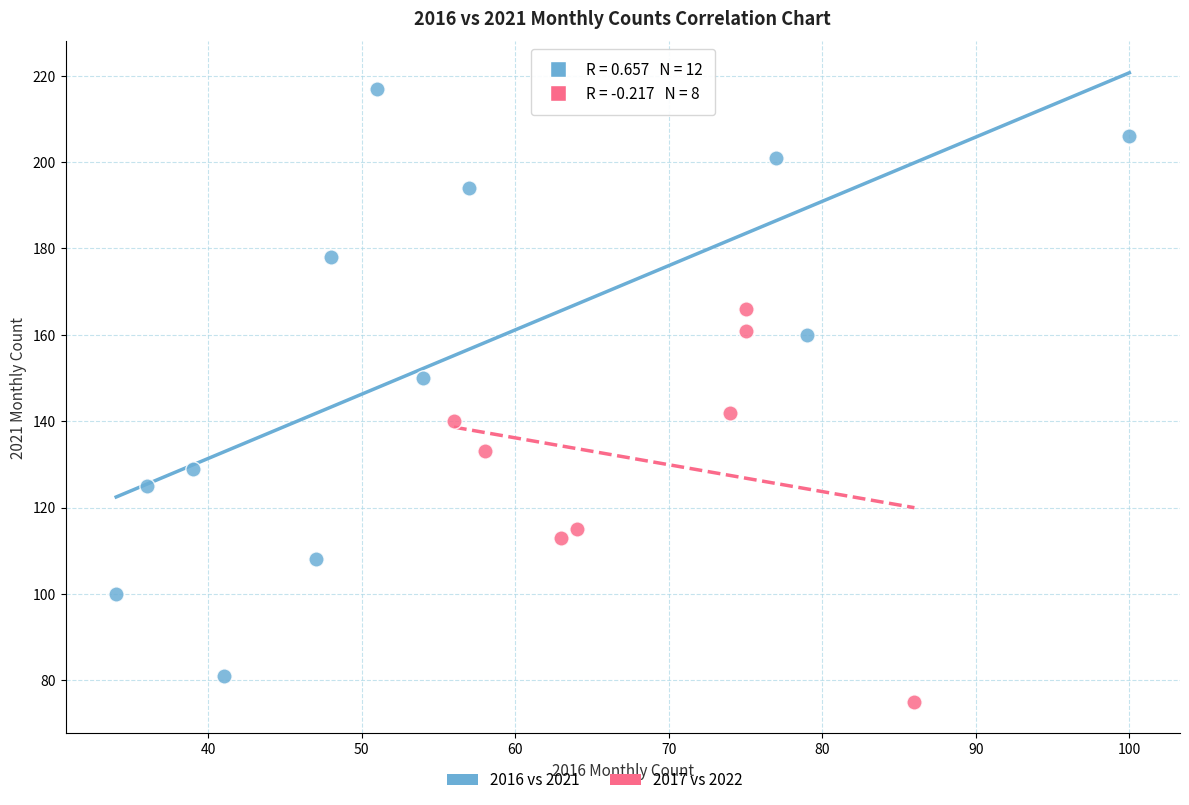

Which series reaches the maximum Y coordinate?

2016 vs 2021